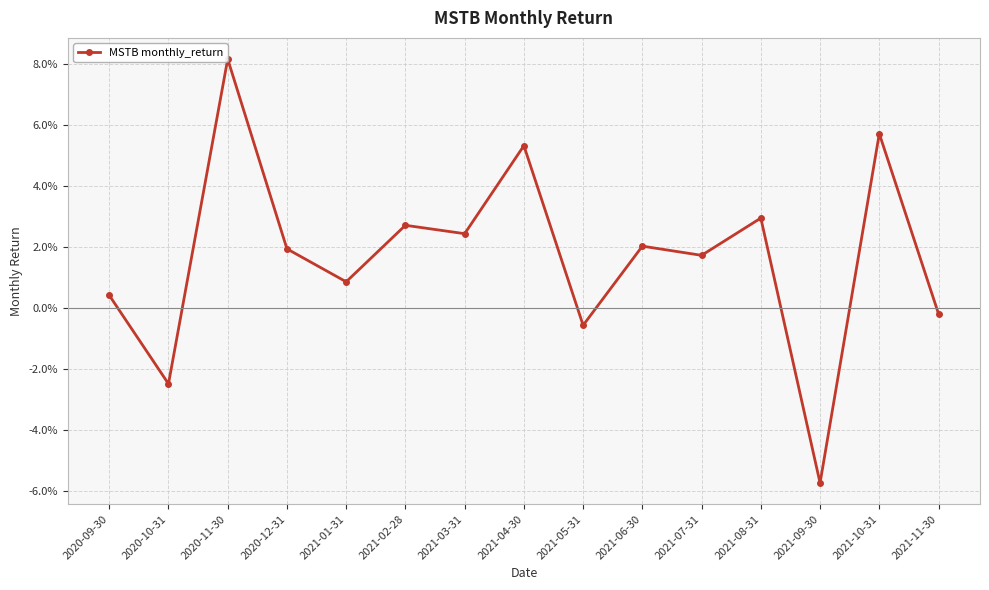

True or false: the data shows -0.0 at 2021-11-30.

False